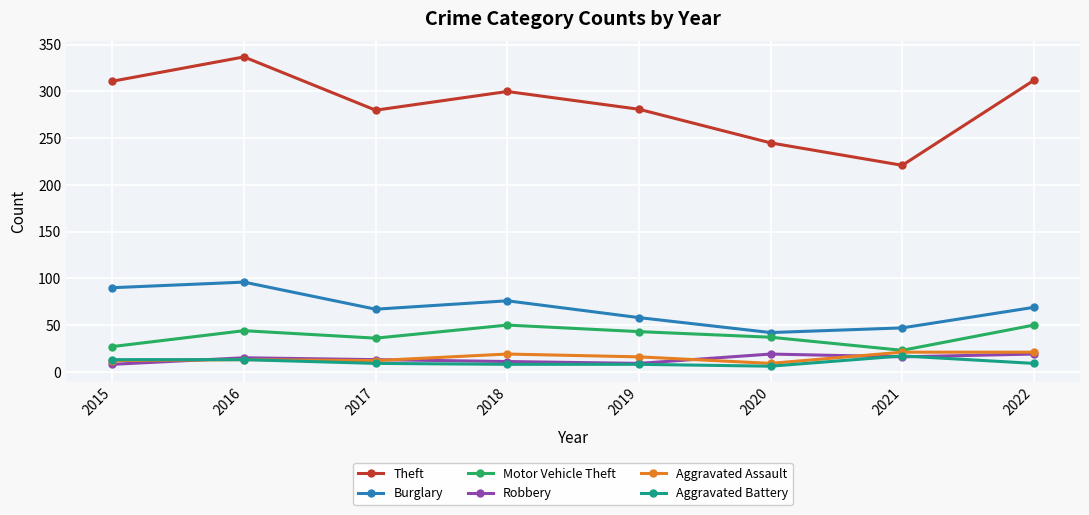

True or false: Motor Vehicle Theft has a value of 50 at 2022.

True